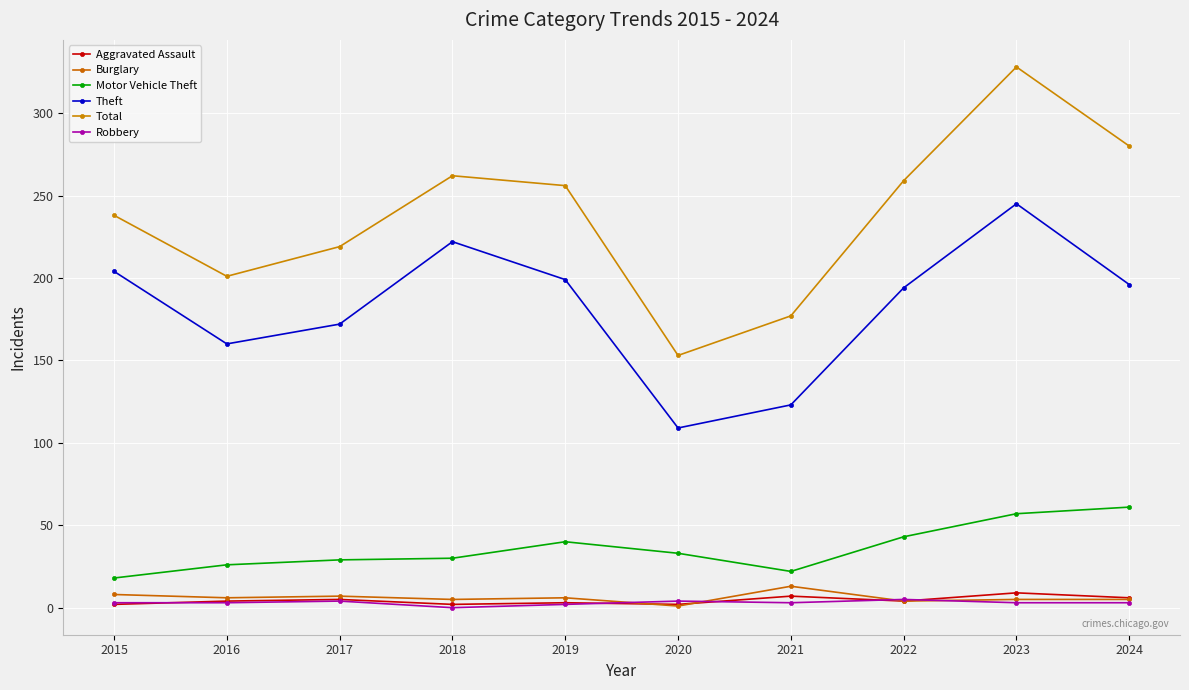

What is the difference between the maximum and minimum values in the Burglary series?

12